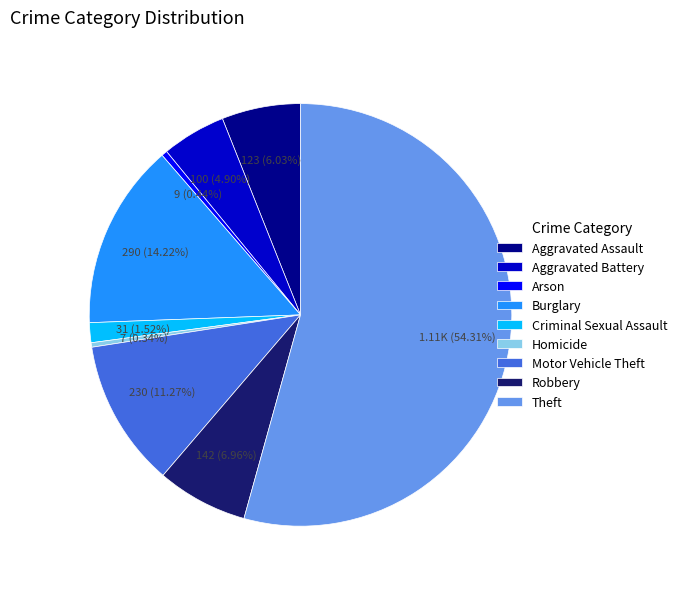

Which has a higher value, Aggravated Battery or Arson?

Aggravated Battery